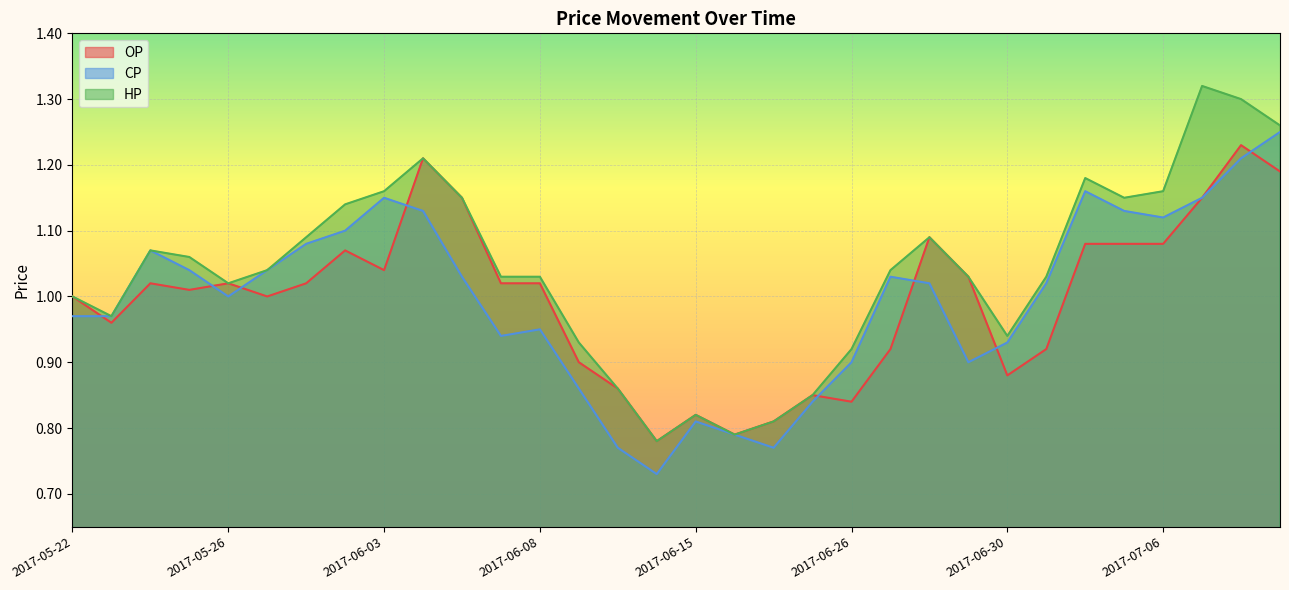

Reading left to right, list all the values displayed in this chart.

OP: 1.0	1.0	1.0	1.0	1.0	1.0	1.0	1.1	1.0	1.2	1.1	1.0	1.0	0.9	0.9	0.8	0.8	0.8	0.8	0.8	0.8	0.9	1.1	1.0	0.9	0.9	1.1	1.1	1.1	1.1	1.2	1.2
CP: 1.0	1.0	1.1	1.0	1.0	1.0	1.1	1.1	1.1	1.1	1.0	0.9	0.9	0.9	0.8	0.7	0.8	0.8	0.8	0.8	0.9	1.0	1.0	0.9	0.9	1.0	1.2	1.1	1.1	1.1	1.2	1.2
HP: 1.0	1.0	1.1	1.1	1.0	1.0	1.1	1.1	1.2	1.2	1.1	1.0	1.0	0.9	0.9	0.8	0.8	0.8	0.8	0.8	0.9	1.0	1.1	1.0	0.9	1.0	1.2	1.1	1.2	1.3	1.3	1.3